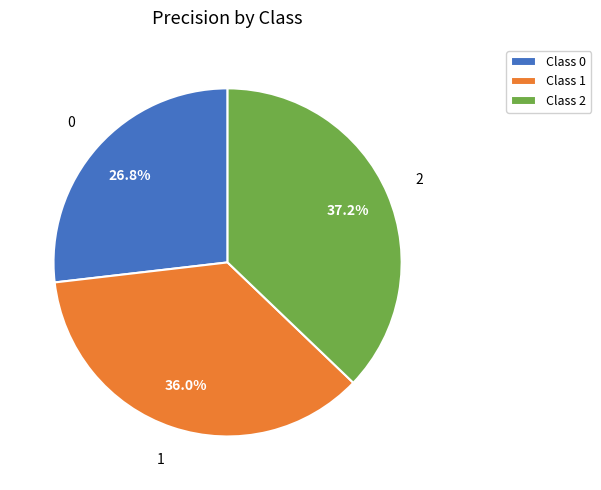

To the nearest percent, what is the combined percentage of 1 and 0?

63%